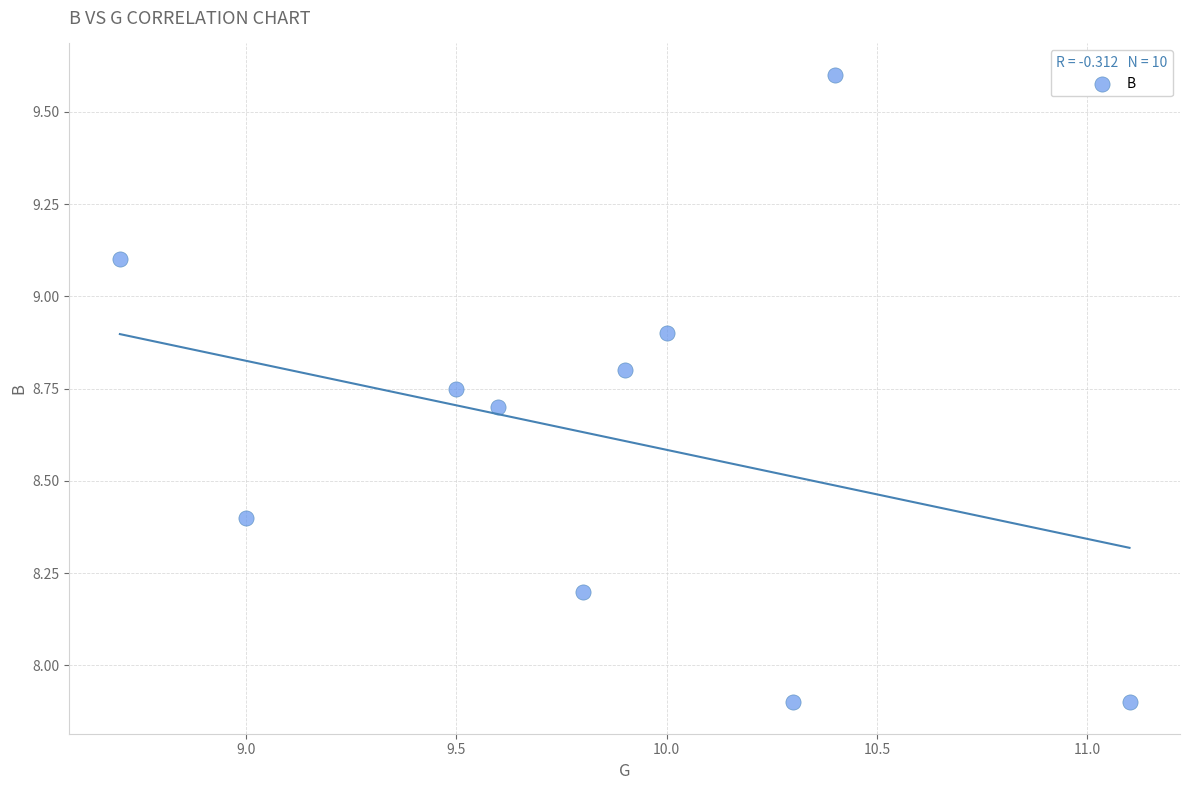

What is the range of X values (max minus min)?

2.4